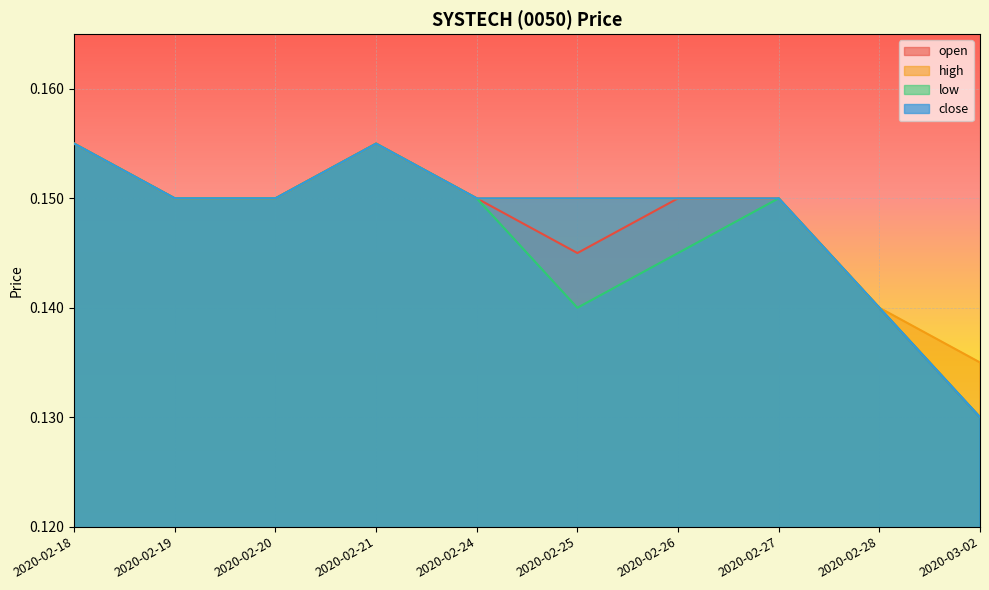

Between 2020-02-21 and 2020-02-28, which is larger?

2020-02-21